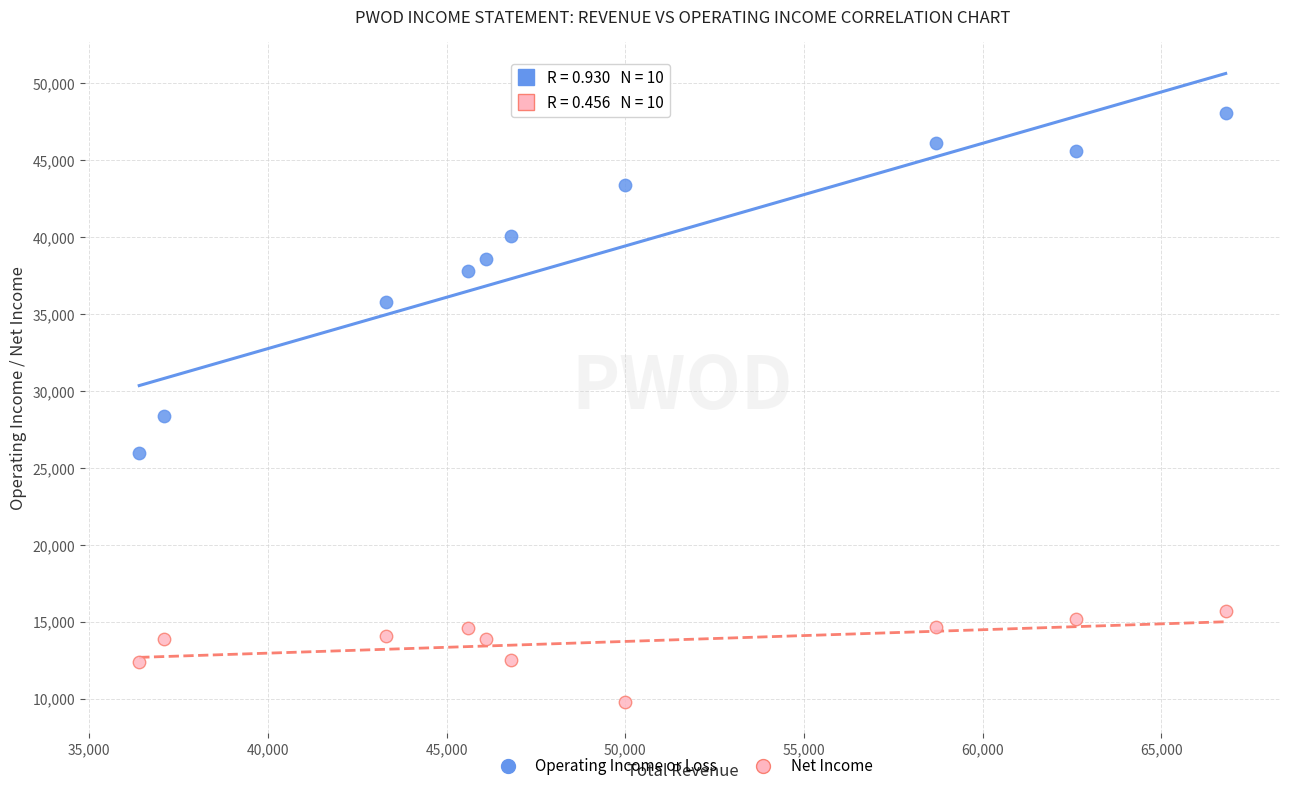

Which series reaches the maximum Y coordinate?

Operating Income or Loss